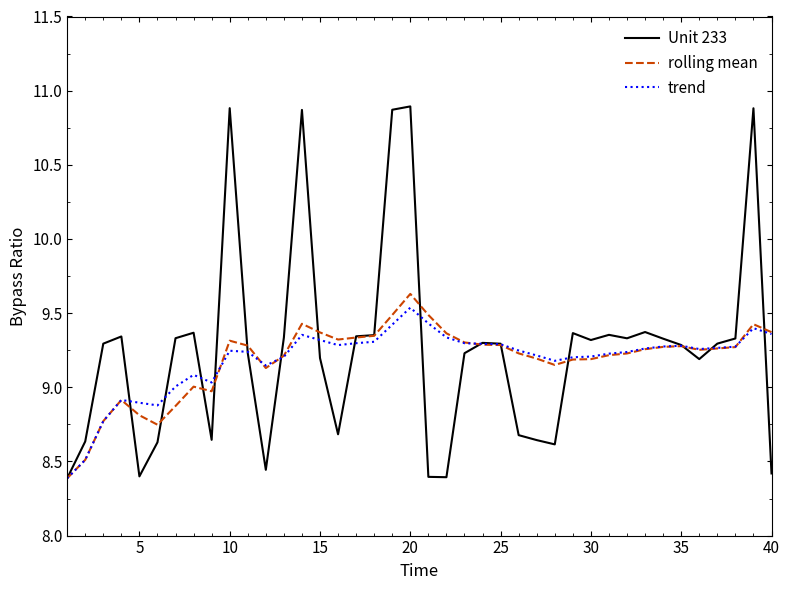

What is the maximum value for rolling mean?

9.6